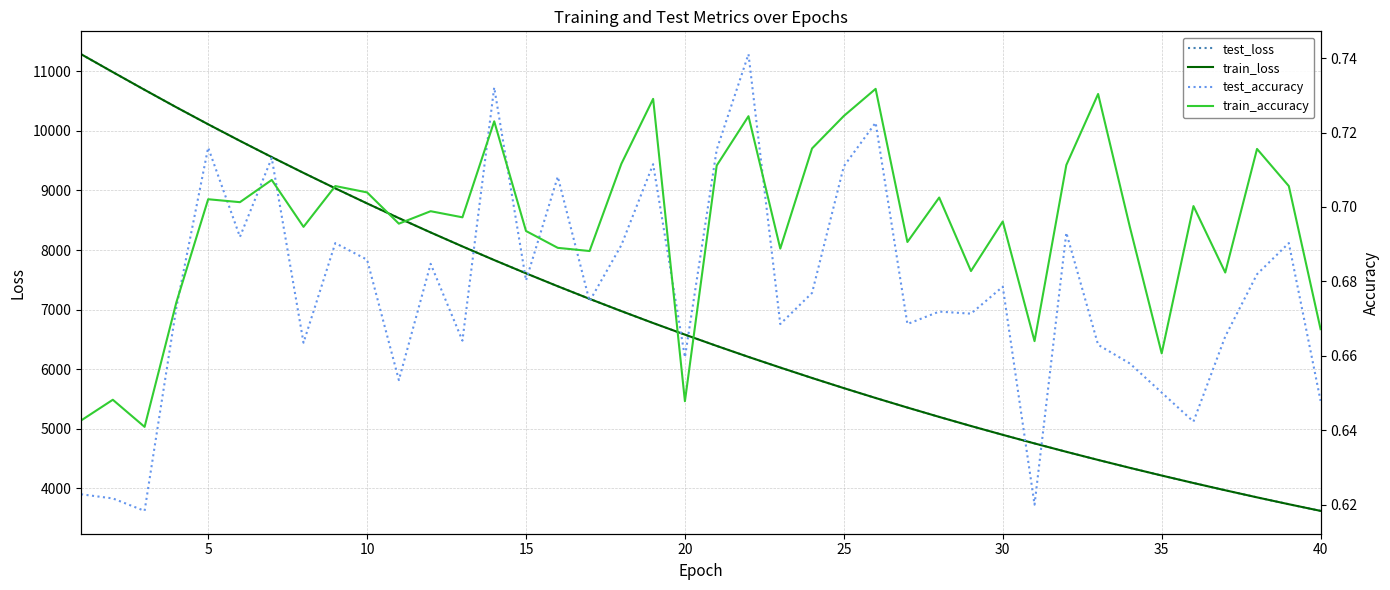

How many lines are shown in the chart?

4